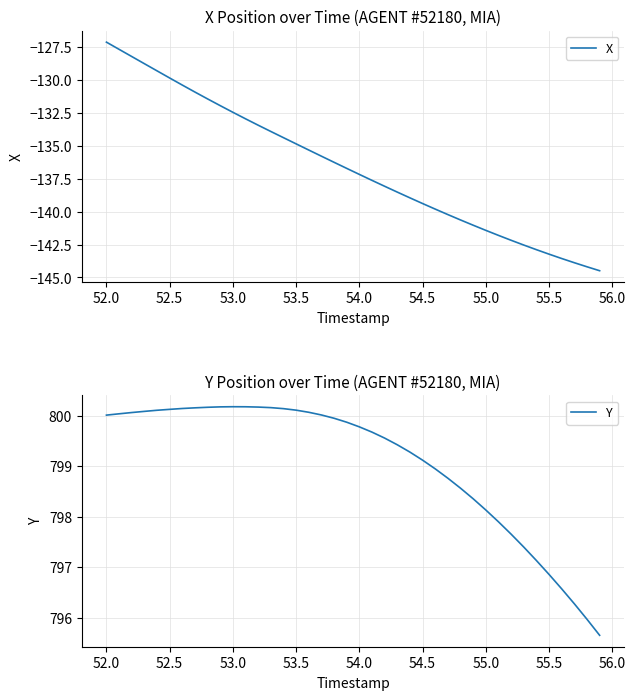

The Y series shows 307.3 at 23. True or false?

False